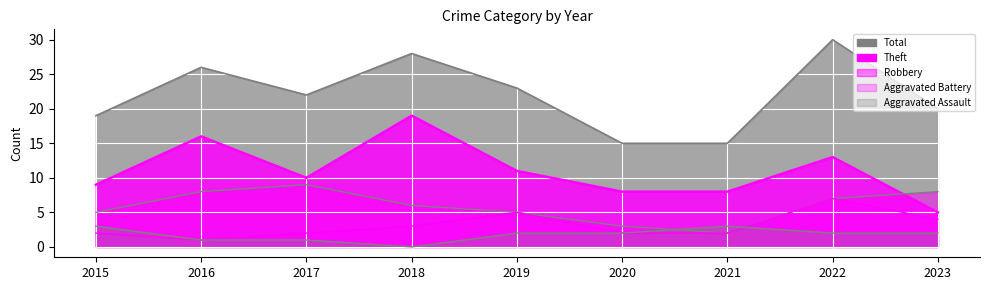

Reading right to left, transcribe all the data shown in this chart.

Theft: 2023=5	2022=13	2021=8	2020=8	2019=11	2018=19	2017=10	2016=16	2015=9
Robbery: 2023=8	2022=7	2021=2	2020=3	2019=5	2018=6	2017=9	2016=8	2015=5
Aggravated Battery: 2023=4	2022=7	2021=2	2020=2	2019=5	2018=3	2017=2	2016=1	2015=2
Aggravated Assault: 2023=2	2022=2	2021=3	2020=2	2019=2	2018=0	2017=1	2016=1	2015=3
Total: 2023=20	2022=30	2021=15	2020=15	2019=23	2018=28	2017=22	2016=26	2015=19